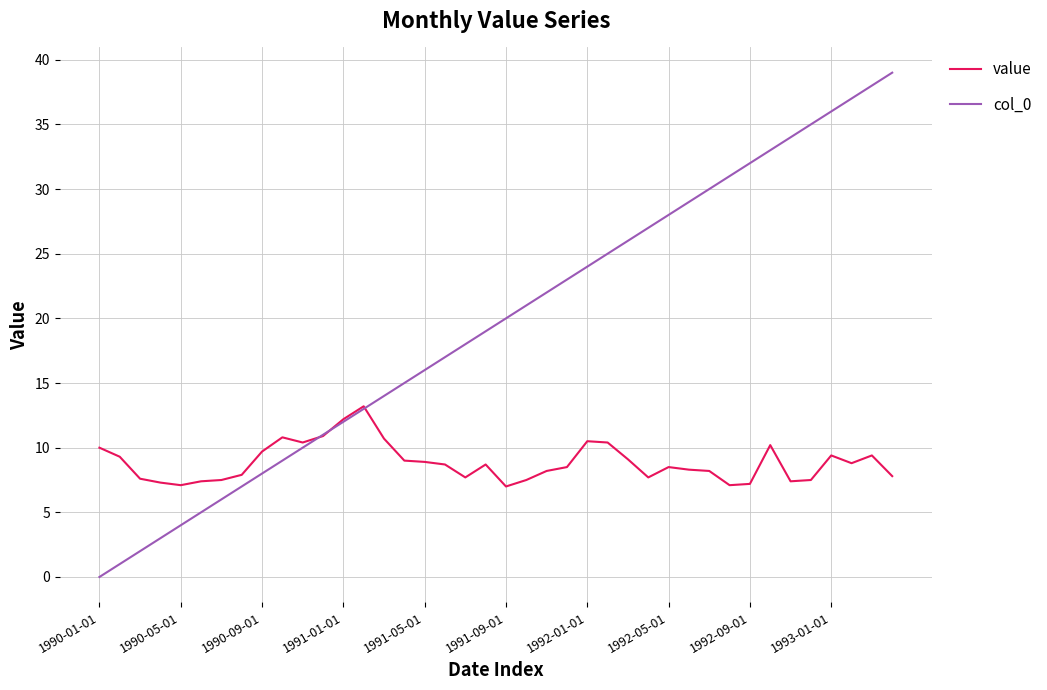

Which series ends up on top after the final intersection of value and col_0?

col_0